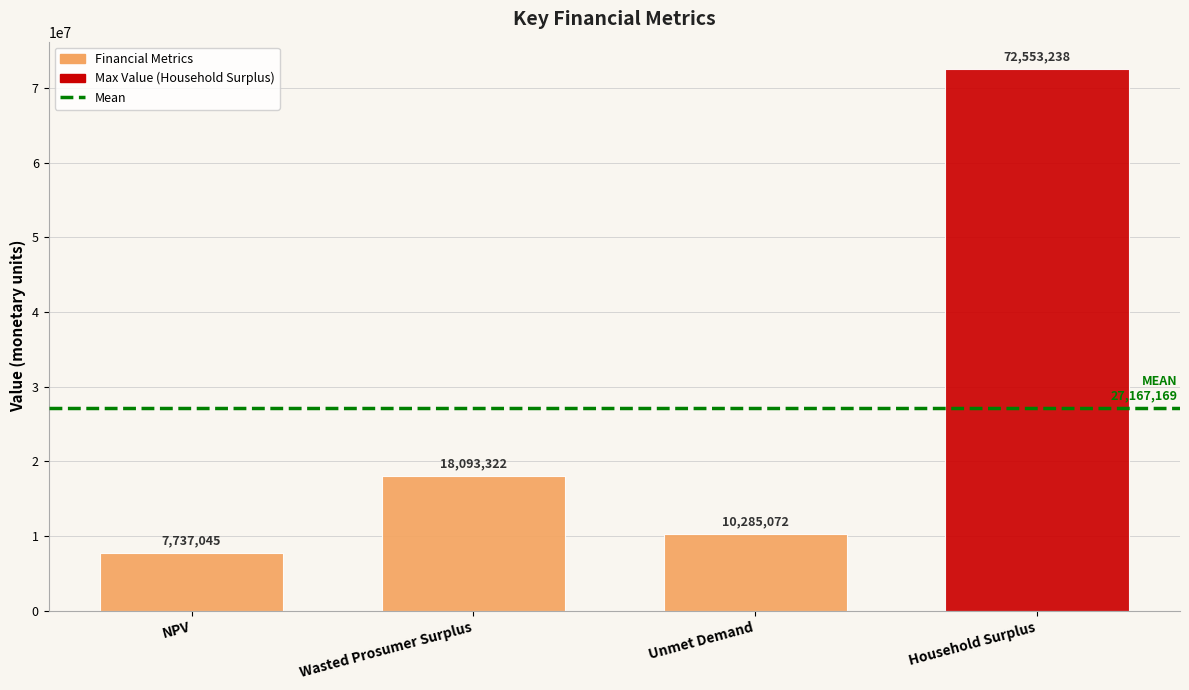

What is the difference between the values at NPV and Household Surplus?

64816193.5